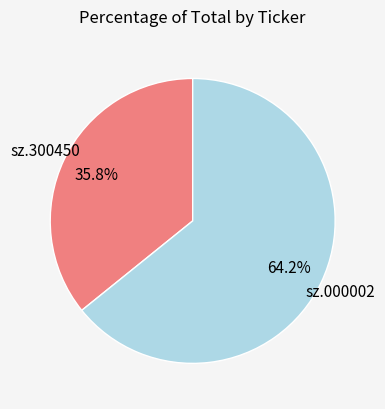

Is there a majority slice in this chart?

Yes